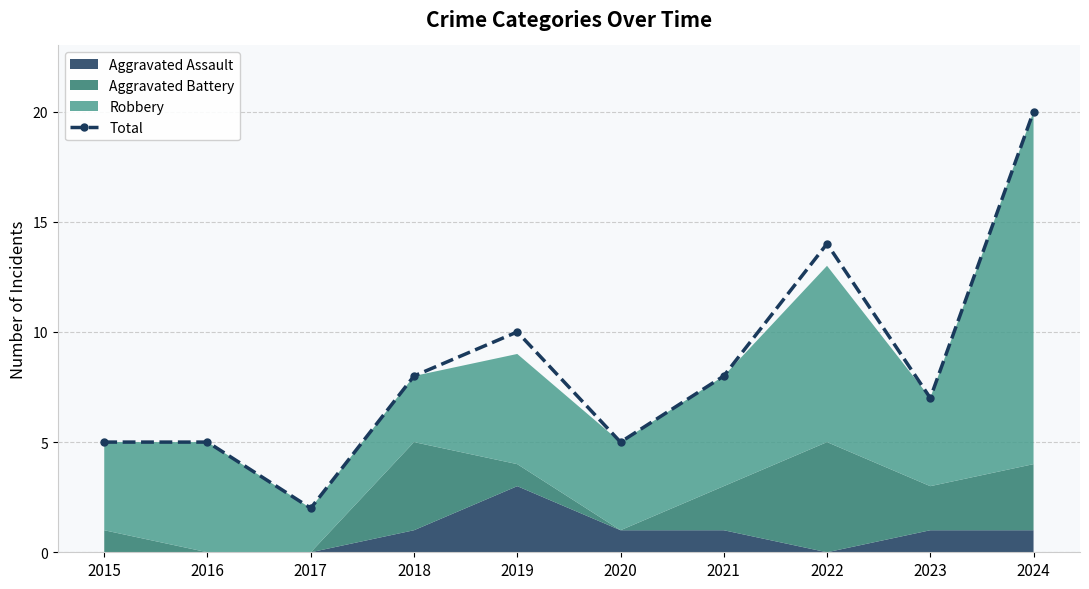

What is the change in value from 2016 to 2019?

+5